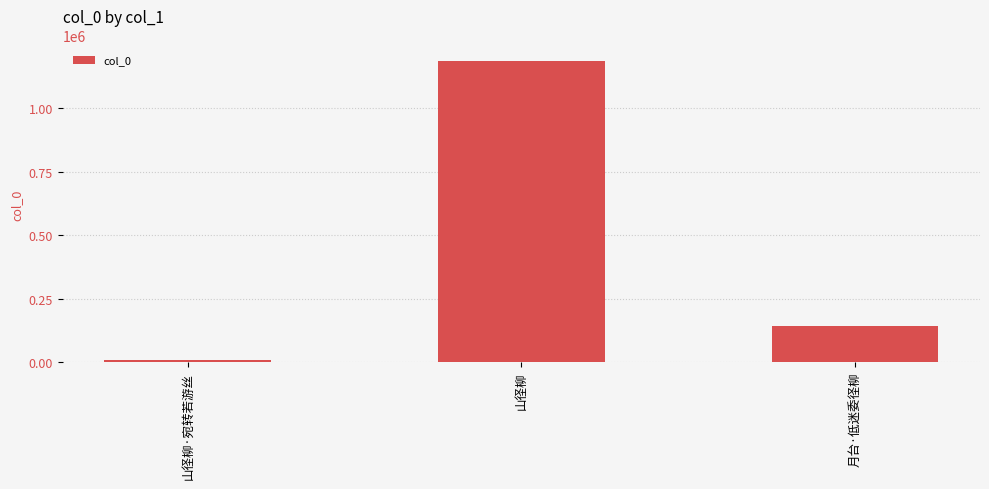

Rank the categories by value from lowest to highest.

山径柳·宛转若游丝, 月台·低迷委径柳, 山径柳